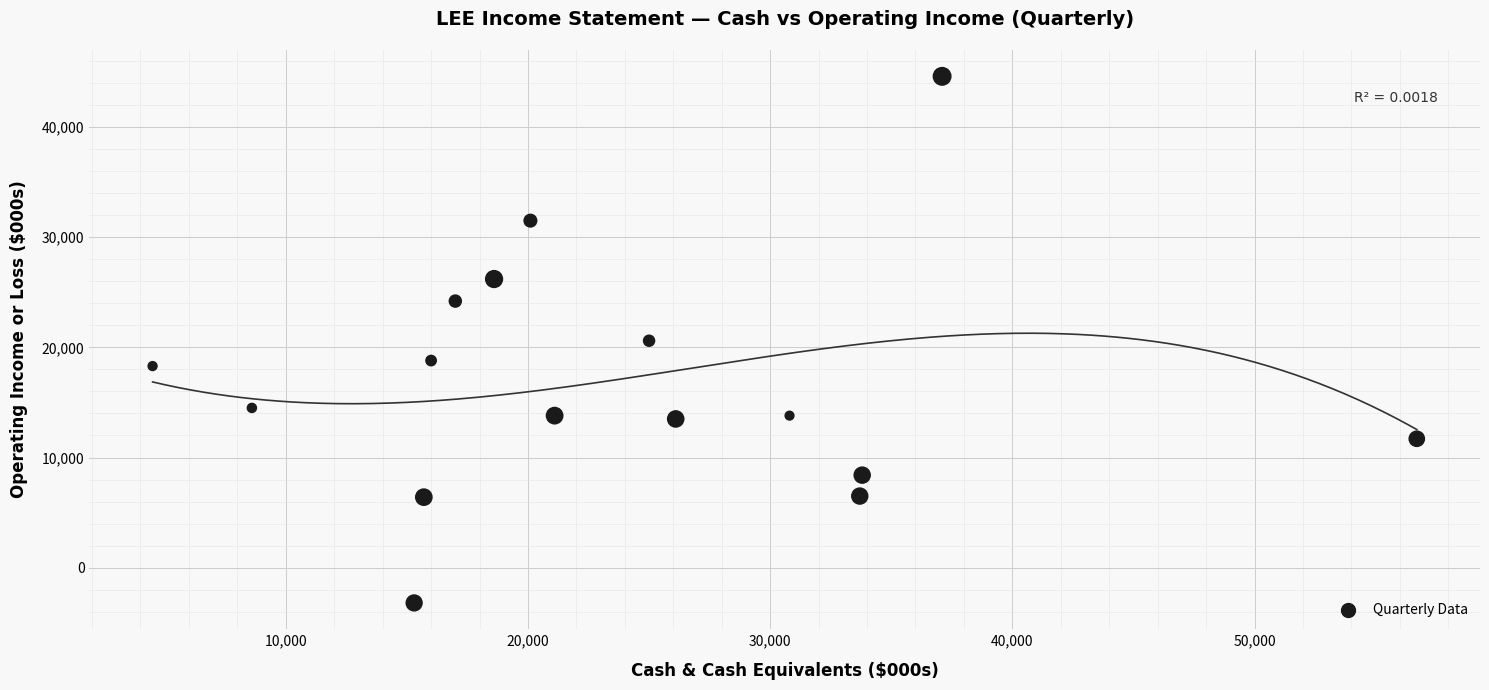

What is the range of X values (max minus min)?

52200